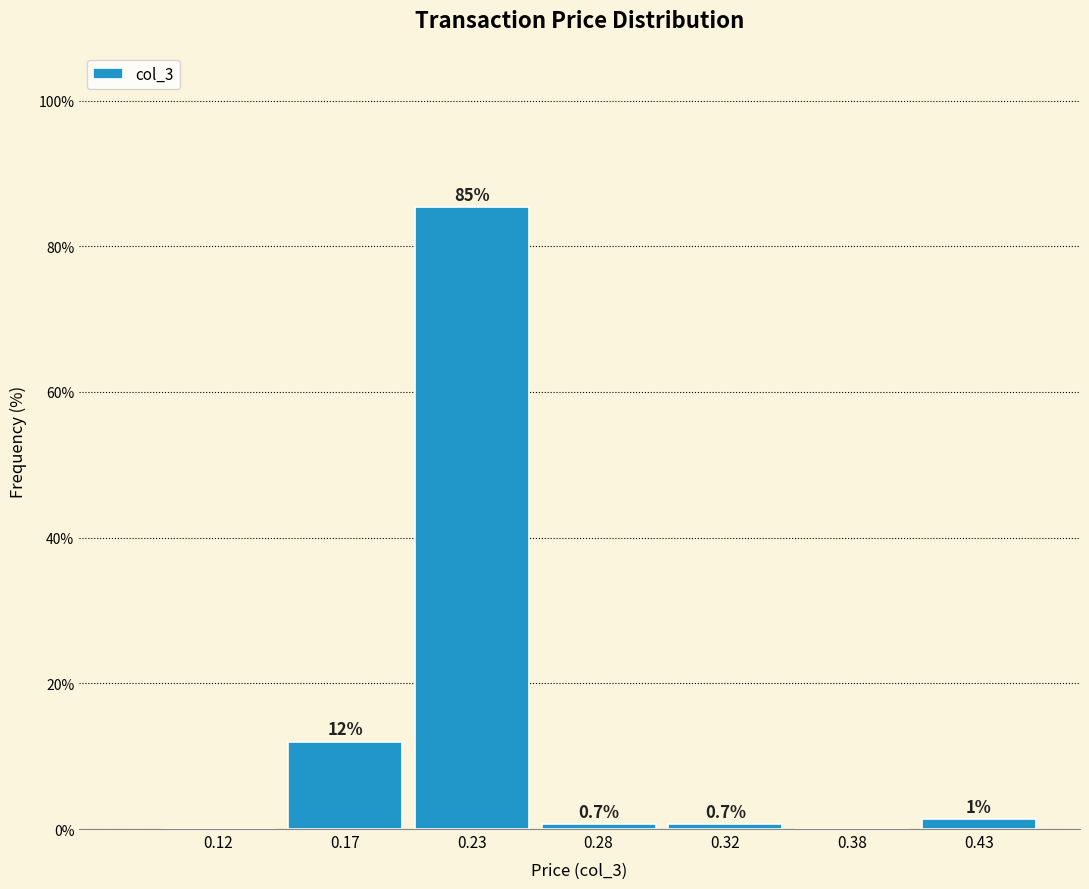

The value at 0.38 is -59.7. True or false?

False